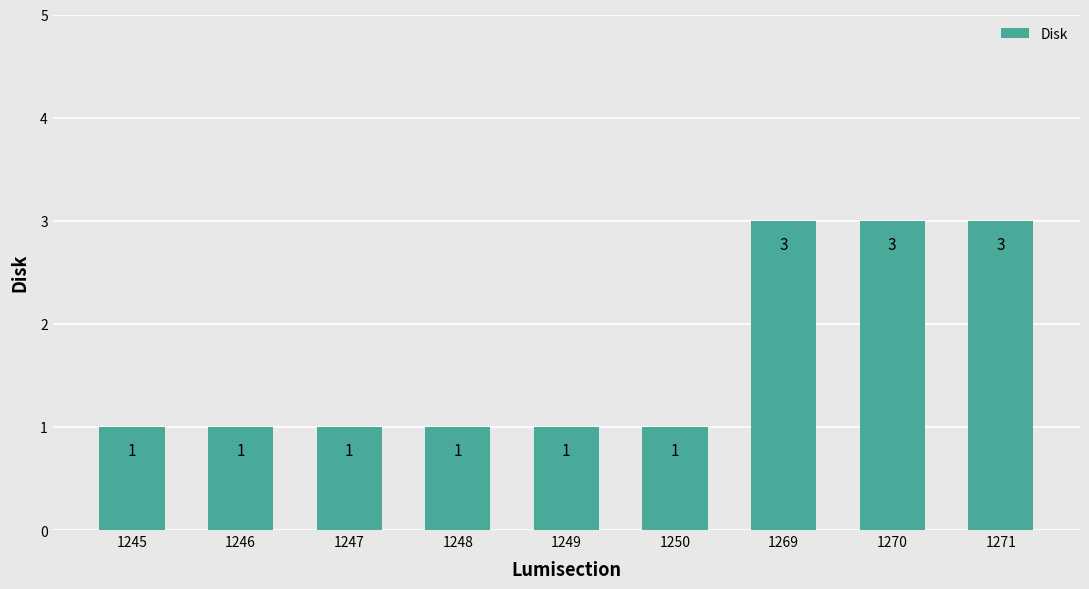

Are the bars horizontal?

No